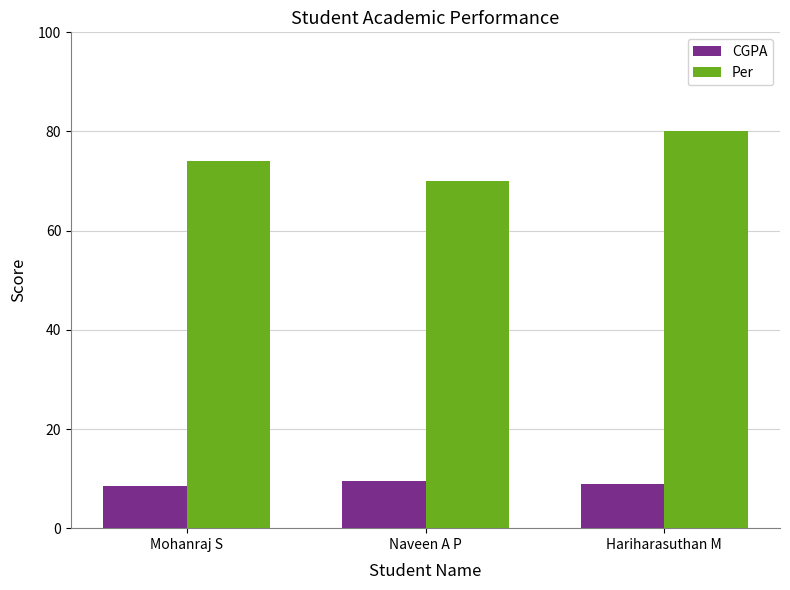

What is the difference between the CGPA values at Naveen A P and Mohanraj S?

0.9